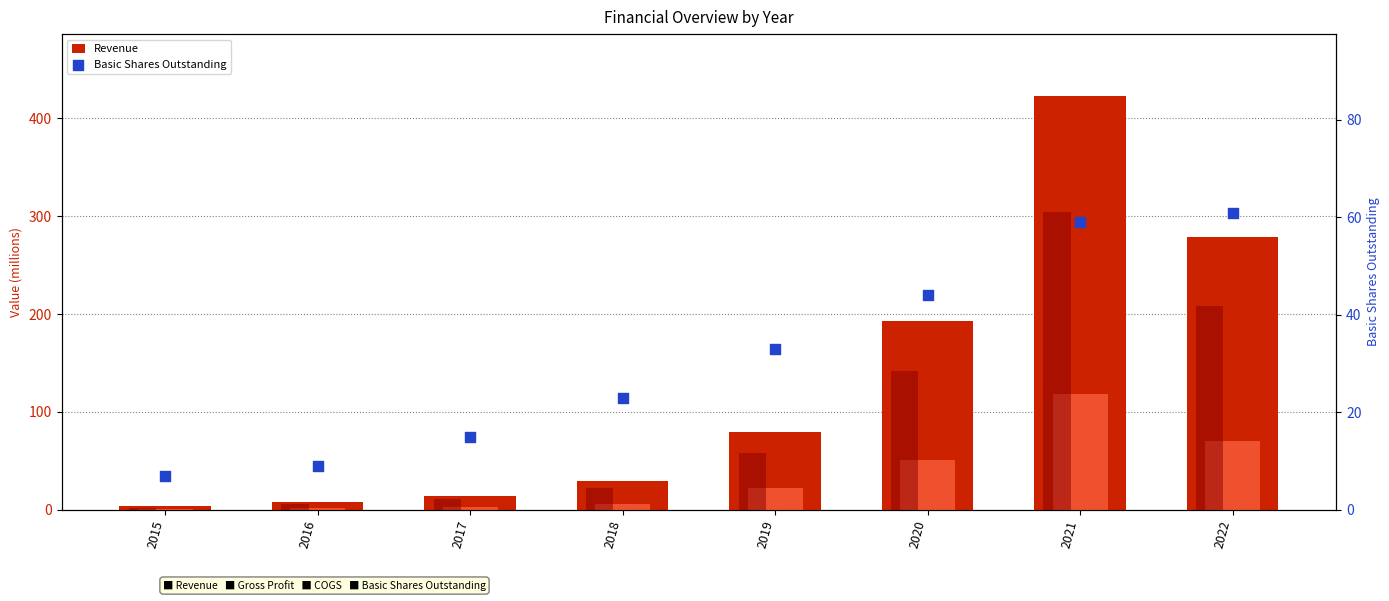

Which series reaches the minimum Y coordinate?

Gross Profit